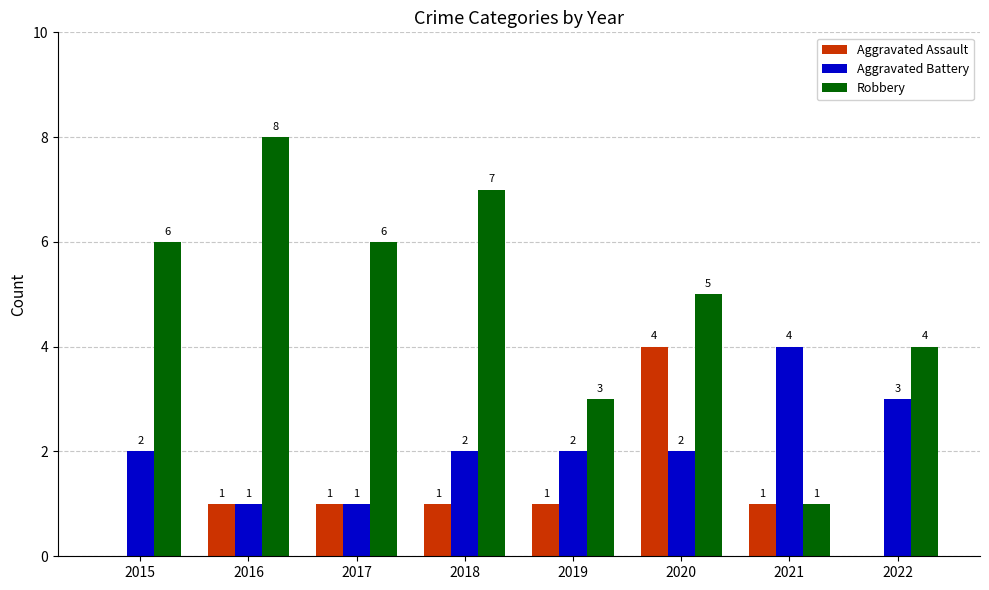

Which series changed the most between 2018 and 2019?

Robbery